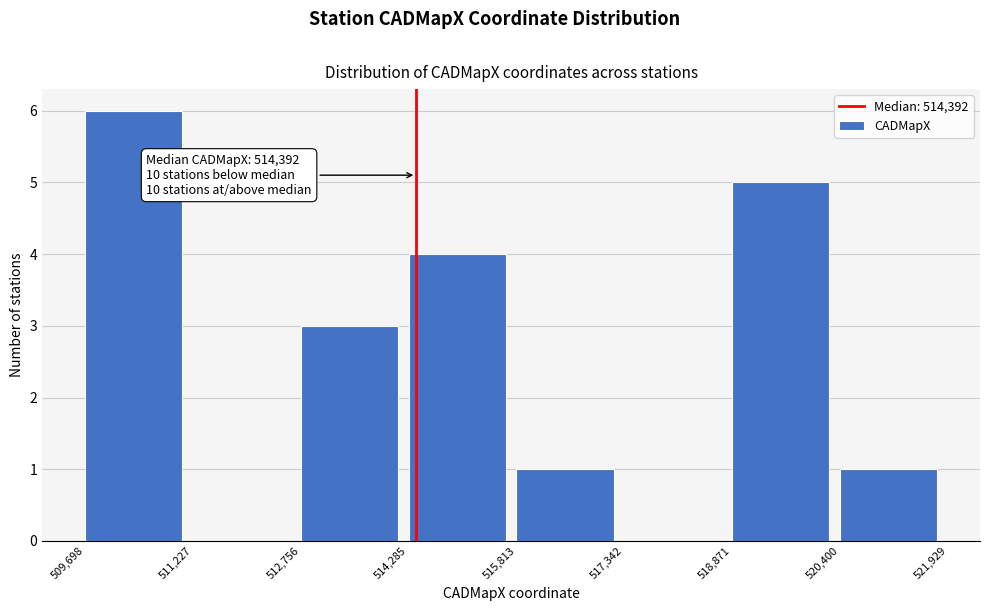

Which range on the x-axis has the tallest bar?

509,698 to 511,227